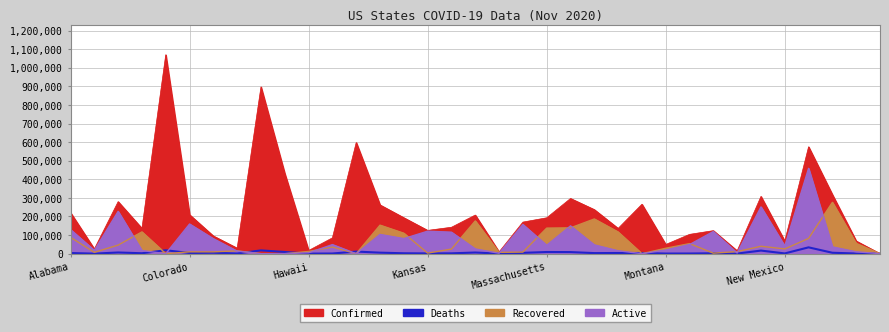

How many interior local valleys (lower than both neighbors) does the data have?

11